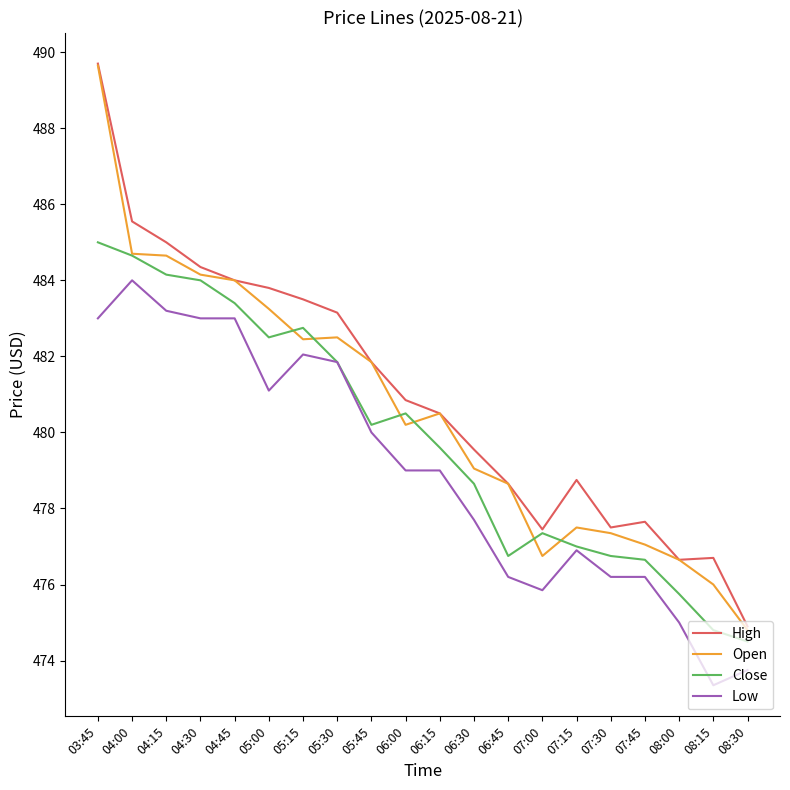

Is the value of Open at 04:00 greater than the value of Close at 06:00?

Yes